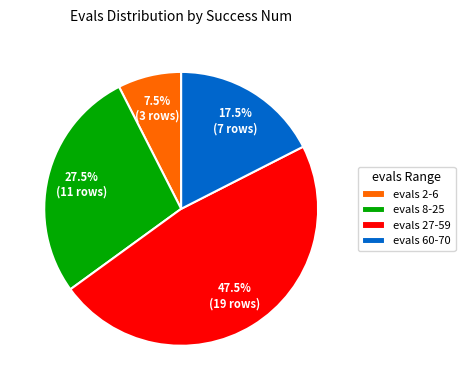

How much of the chart is everything except evals 2-6?

92.5%